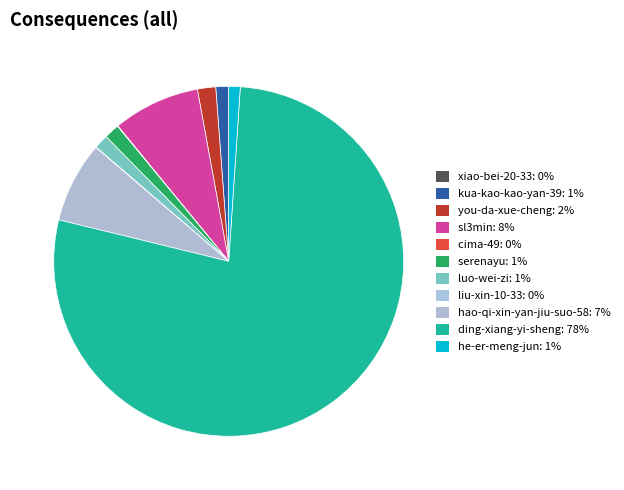

Is it true that he-er-meng-jun is 1% of the pie?

True